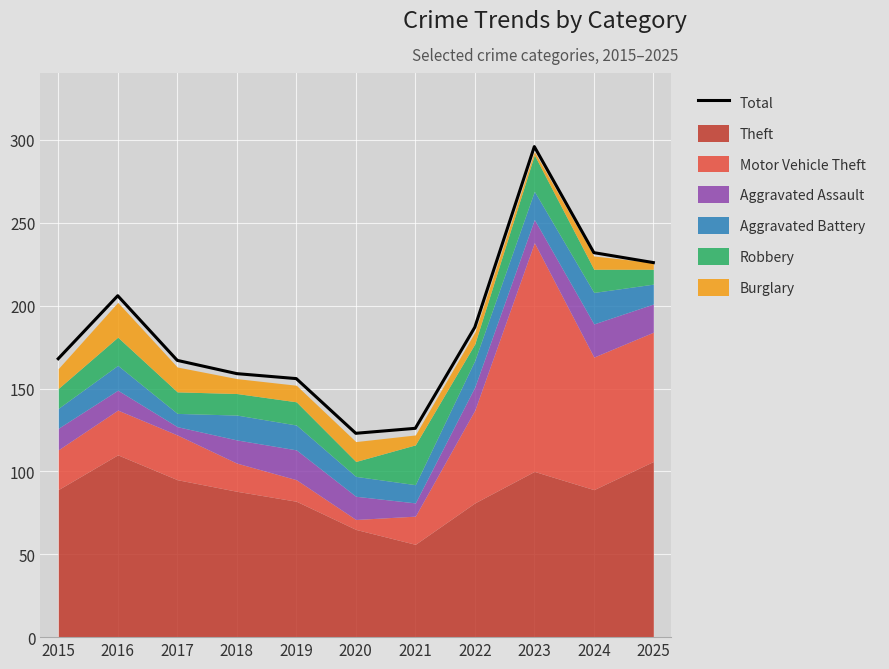

Approximately how many times larger is the value at 2022 compared to 2015?

1.1